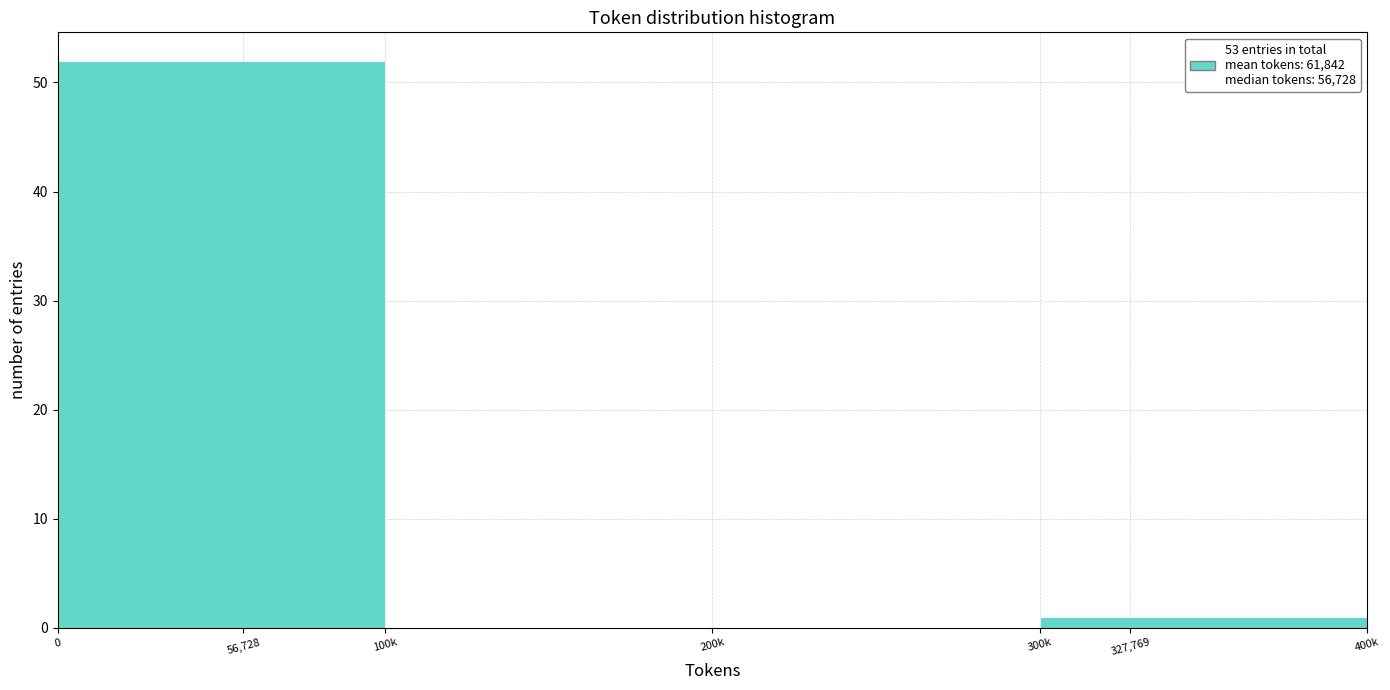

Reading right to left, extract all data points from this chart.

327,769=1	200k=0	100k=0	56,728=52